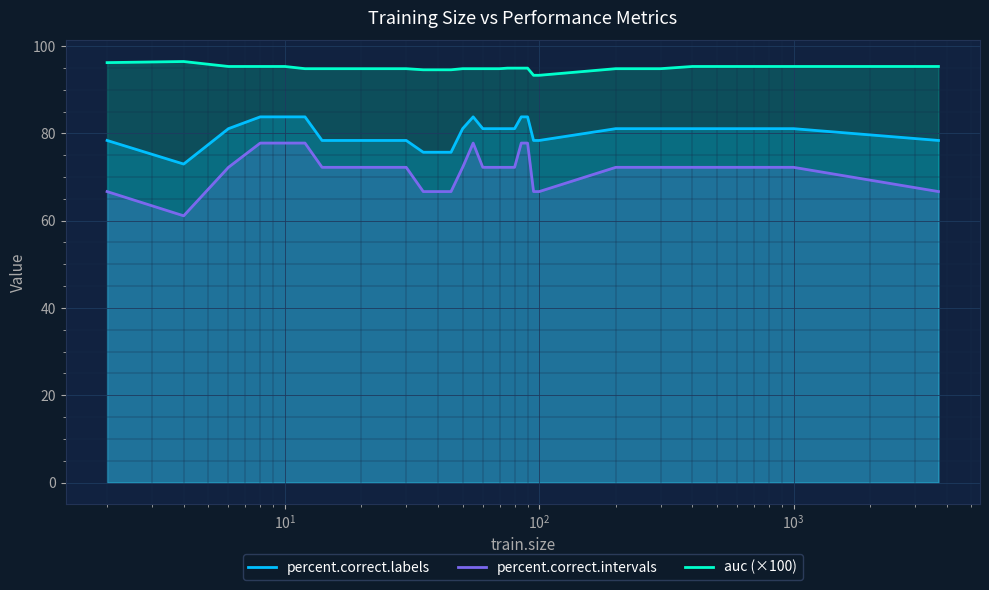

Which series has the largest total across all categories?

auc (×100)